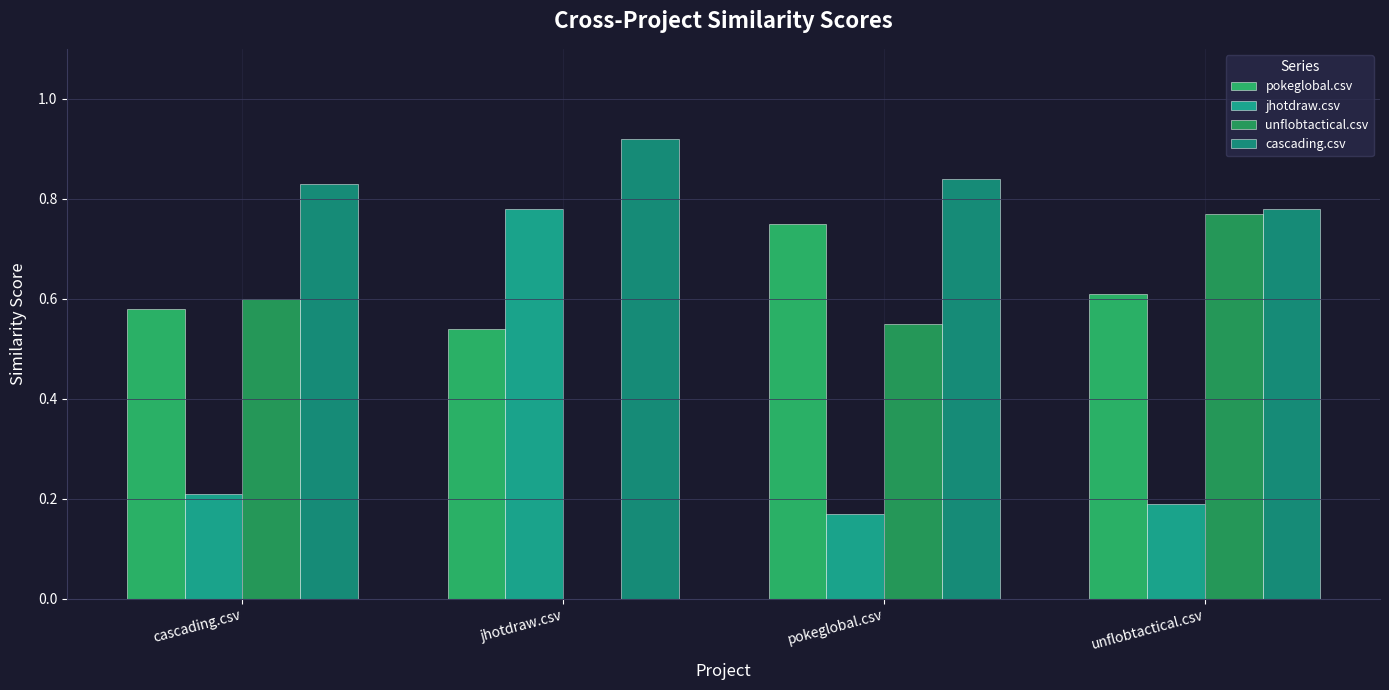

What is the difference between the highest and lowest values at unflobtactical.csv?

0.6